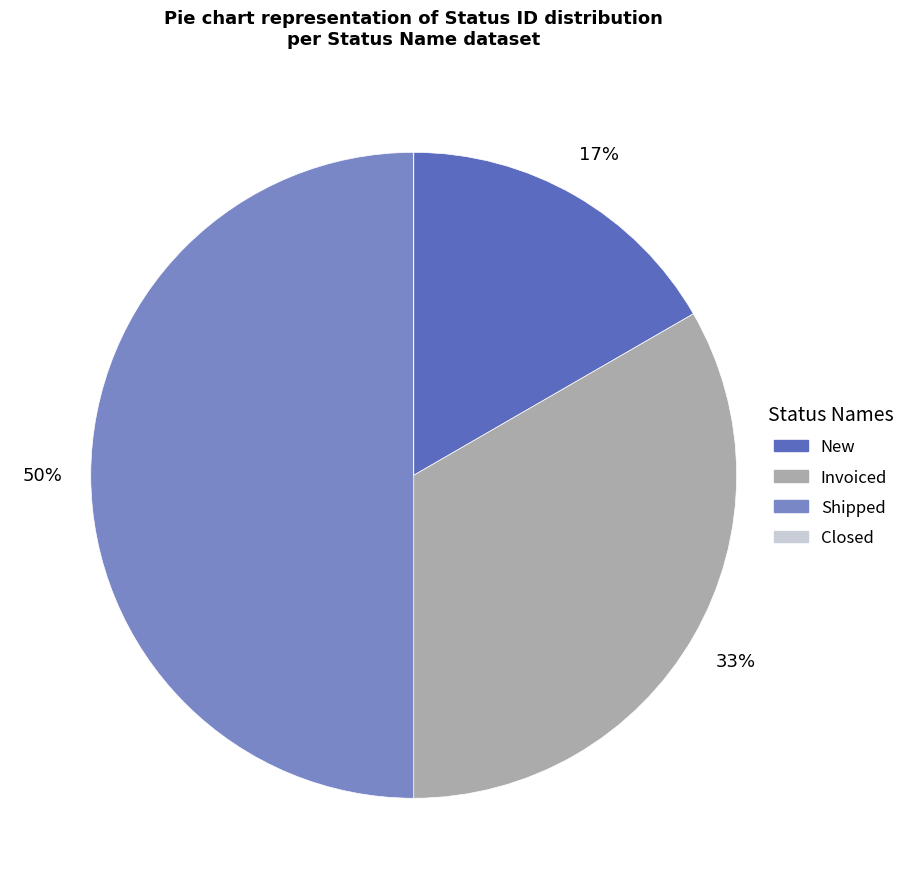

What is the ratio of the value at Invoiced to the value at Shipped?

0.7